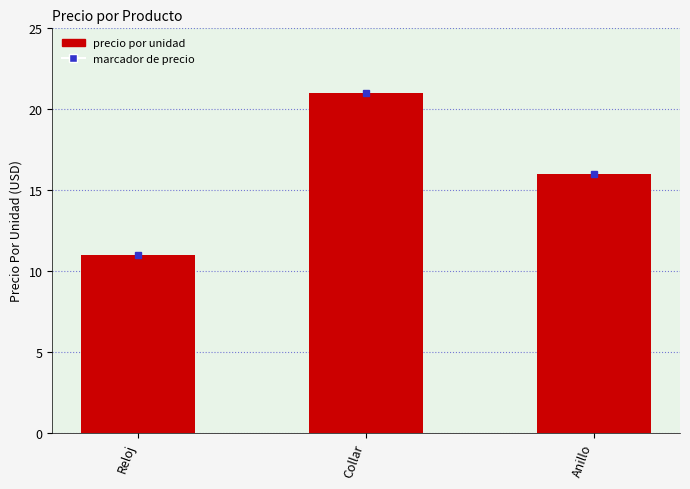

Count the number of data series in this chart.

1